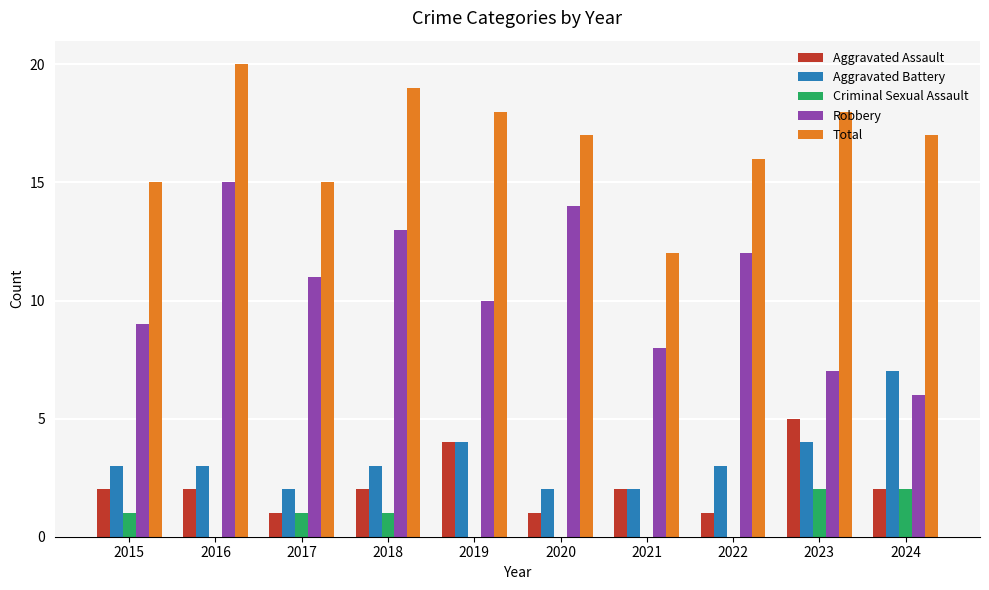

Reading left to right, what are all the values shown in this chart?

Aggravated Assault: 2015=2	2016=2	2017=1	2018=2	2019=4	2020=1	2021=2	2022=1	2023=5	2024=2
Aggravated Battery: 2015=3	2016=3	2017=2	2018=3	2019=4	2020=2	2021=2	2022=3	2023=4	2024=7
Criminal Sexual Assault: 2015=1	2016=0	2017=1	2018=1	2019=0	2020=0	2021=0	2022=0	2023=2	2024=2
Robbery: 2015=9	2016=15	2017=11	2018=13	2019=10	2020=14	2021=8	2022=12	2023=7	2024=6
Total: 2015=15	2016=20	2017=15	2018=19	2019=18	2020=17	2021=12	2022=16	2023=18	2024=17